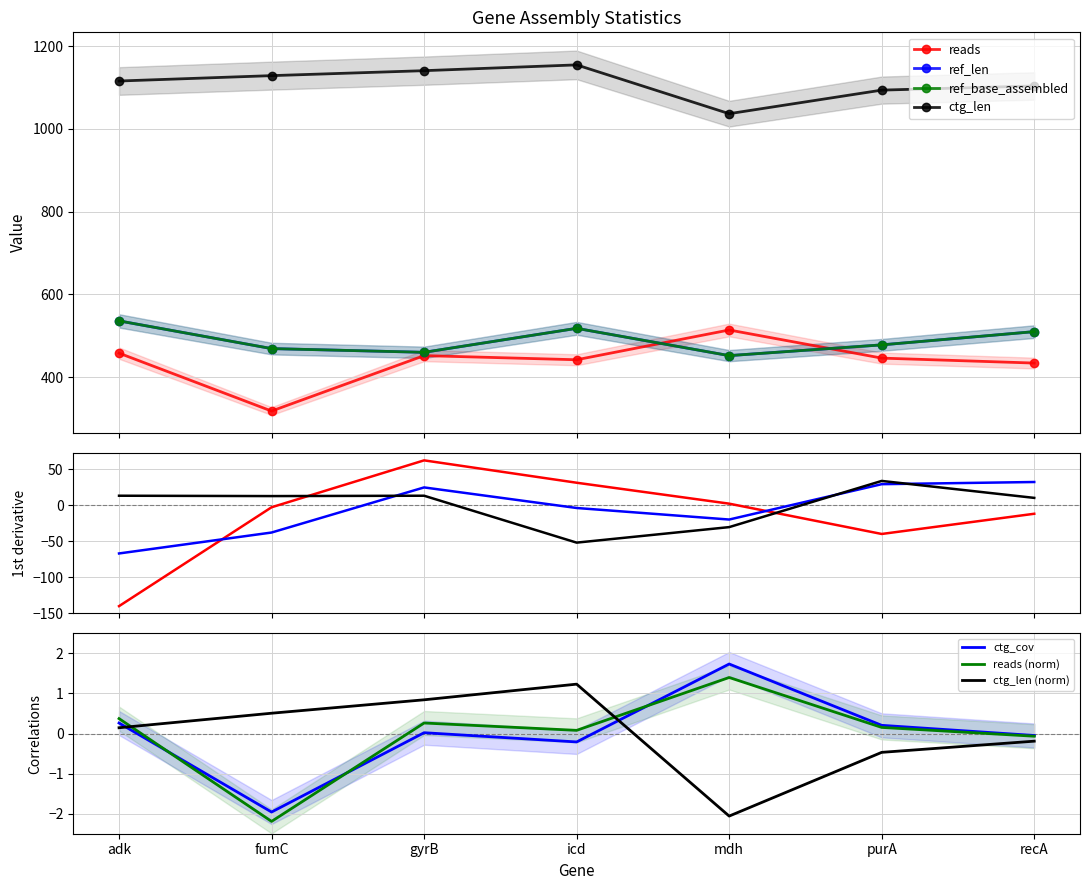

Which label corresponds to the largest value in the chart?

icd